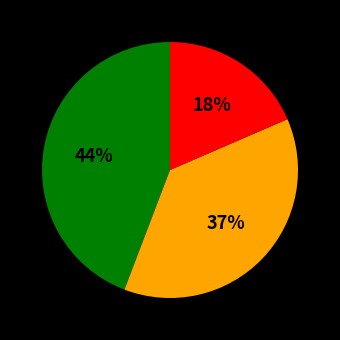

How many slices are in this pie chart?

3